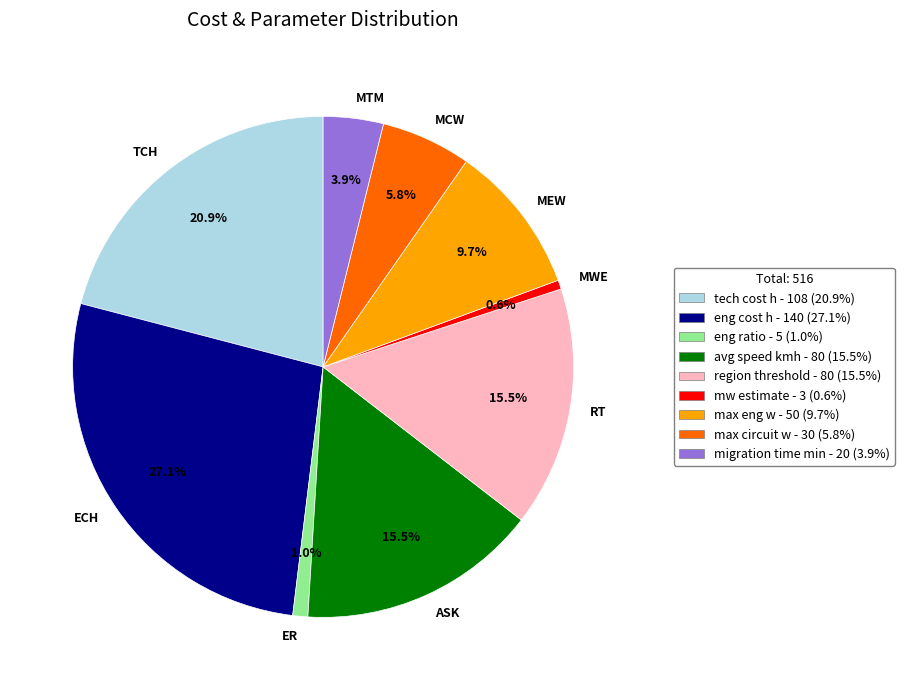

Between MCW and ASK, which is larger?

ASK